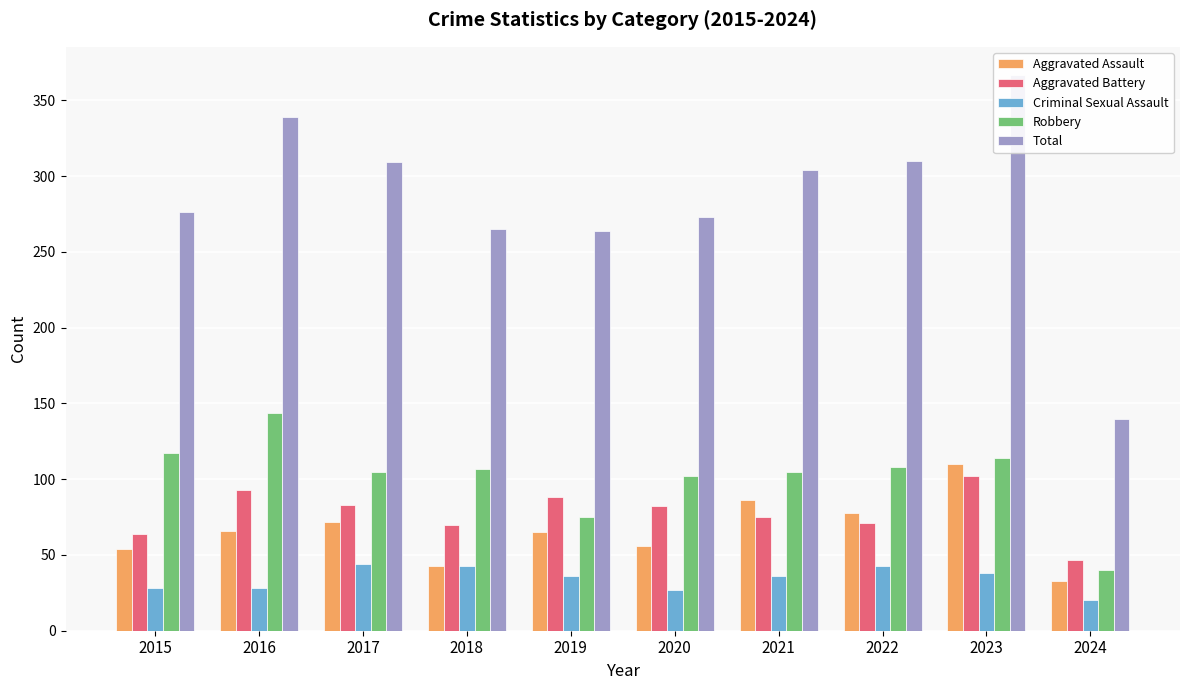

The Aggravated Assault series shows 49 at 2022. True or false?

False